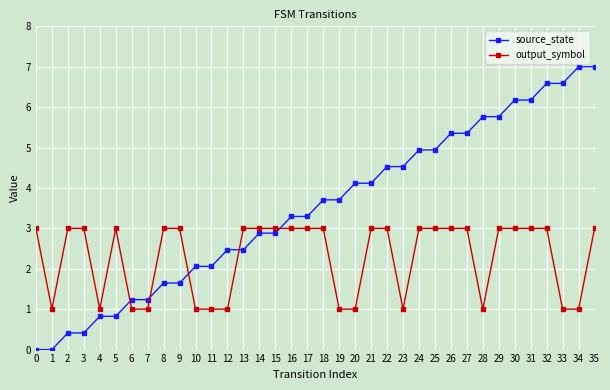

At 8, list the series in order from largest to smallest.

output_symbol, source_state